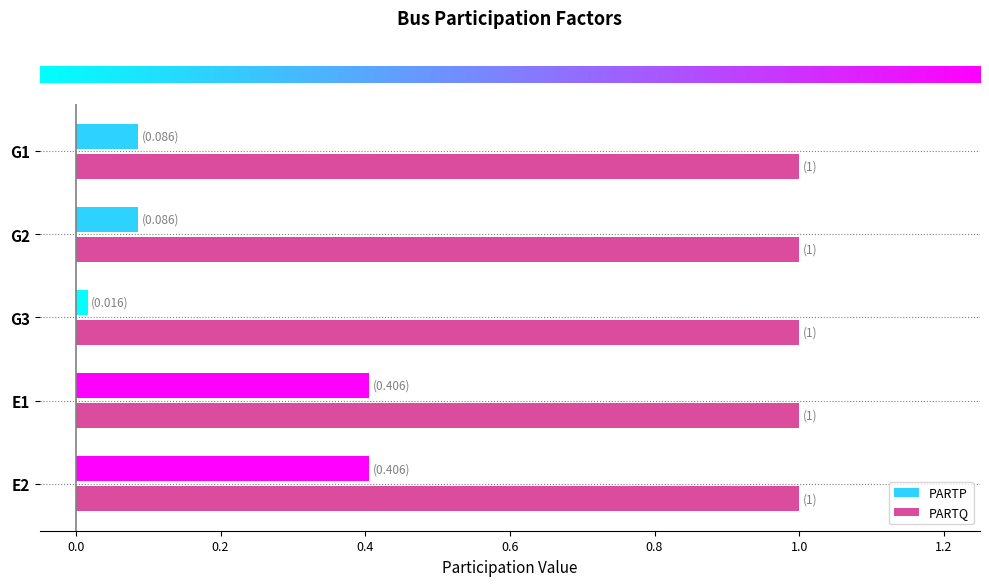

Where is PARTP nearest to the value 0?

G3